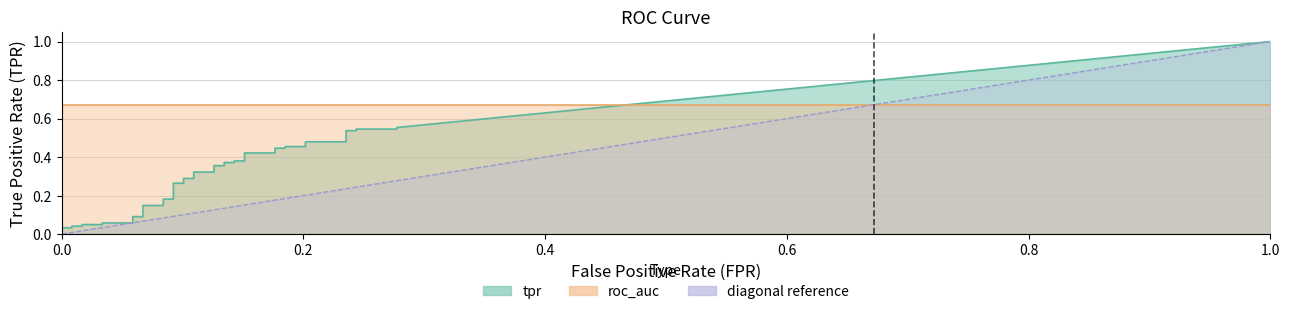

Is the value of tpr at 21 greater than the value of fpr at 15?

Yes